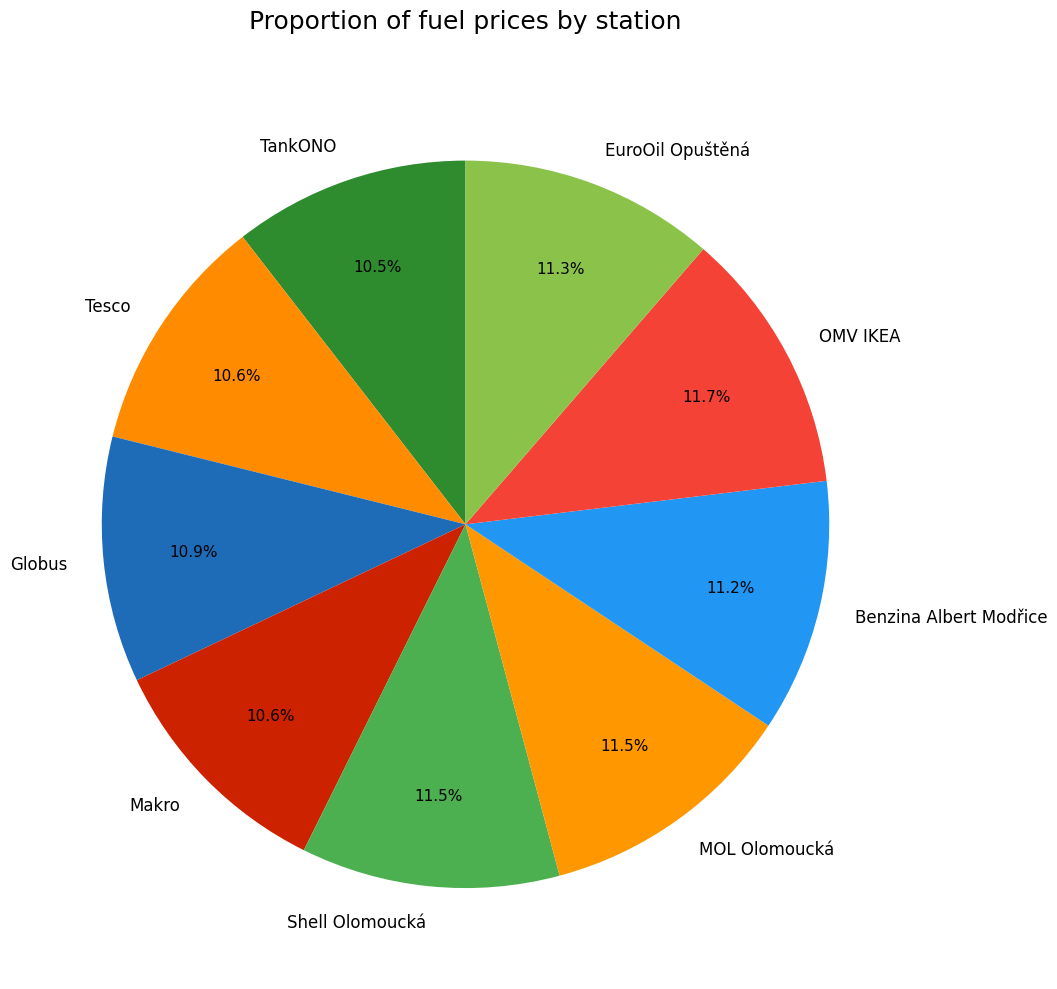

Is Tesco the majority of the pie?

No